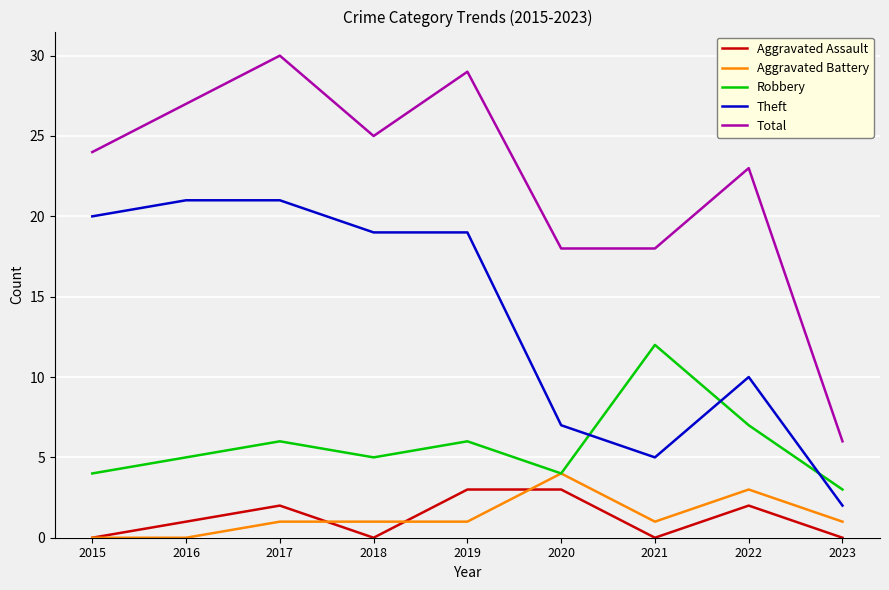

What is the spread (max minus min) of values at 2021?

18